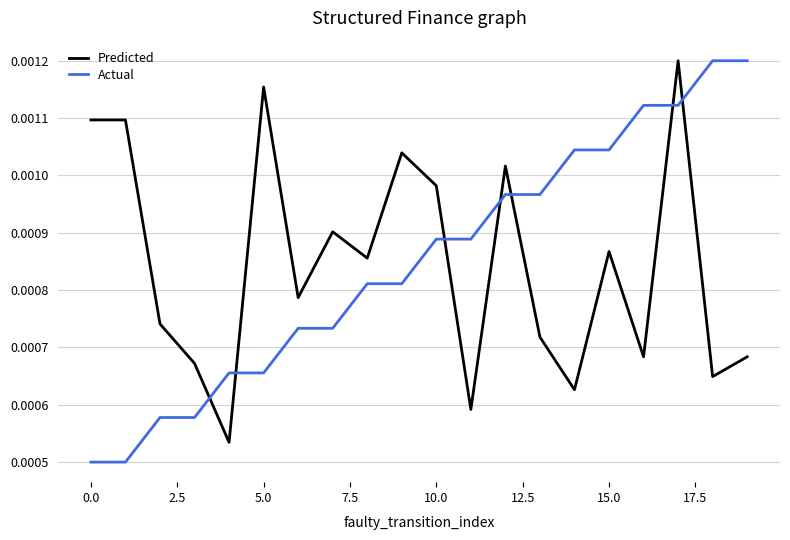

How many intersections are there between Actual and Predicted?

7